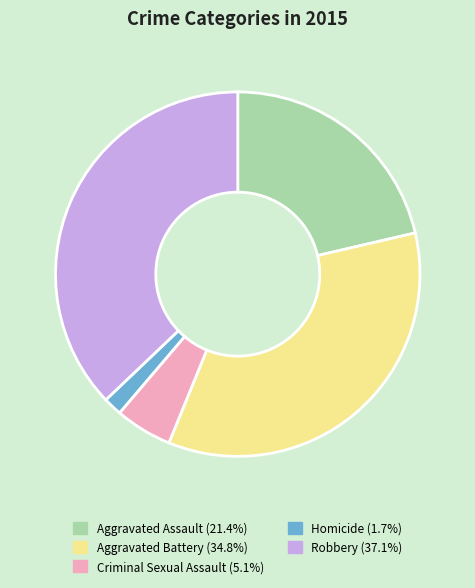

What is the largest slice in the pie chart?

Robbery